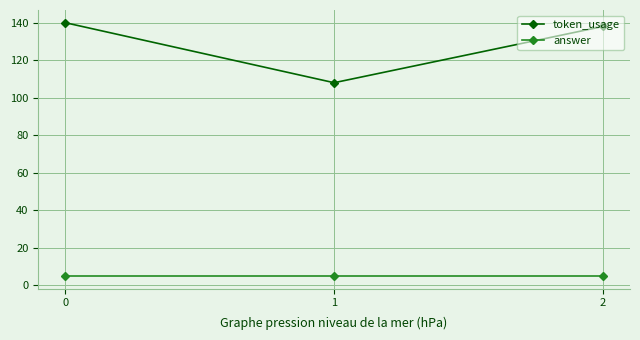

Rank the series by their average value, from highest to lowest.

token_usage, answer